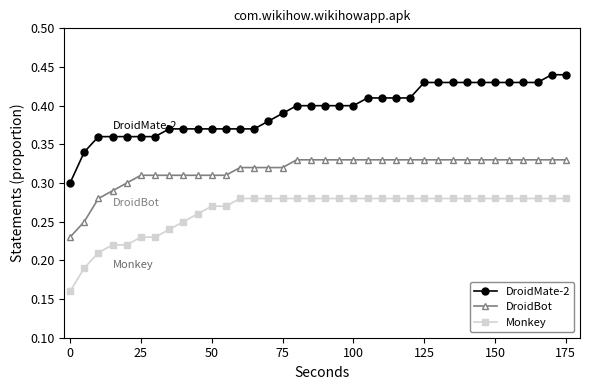

Rank the series by their maximum value, from highest to lowest.

DroidMate-2, DroidBot, Monkey